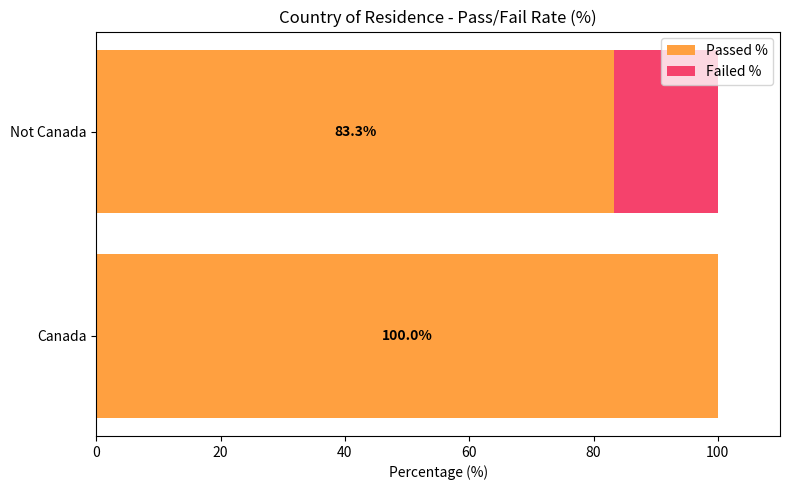

The value of Passed % at Canada is 100.0. True or false?

True